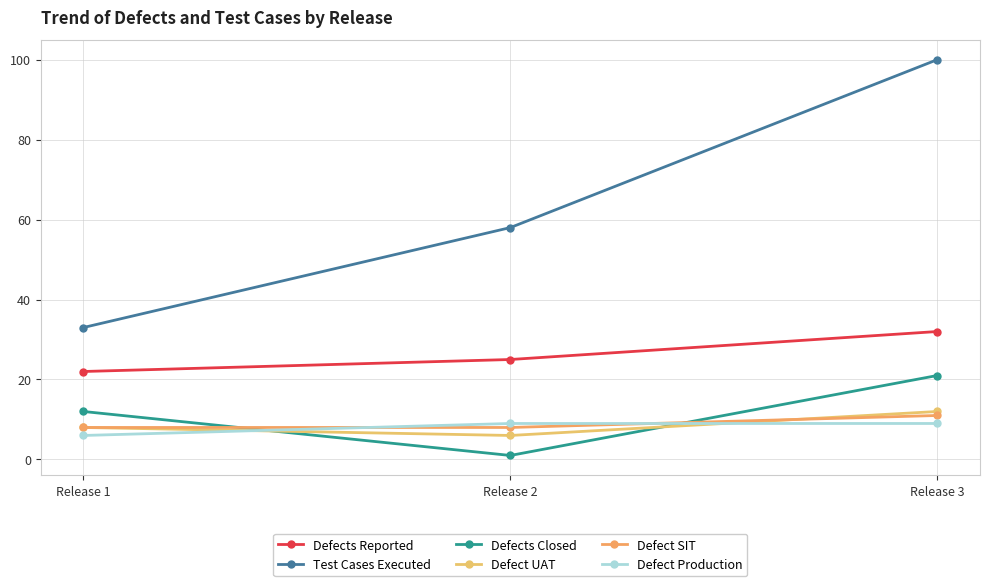

How many lines are shown in the chart?

6